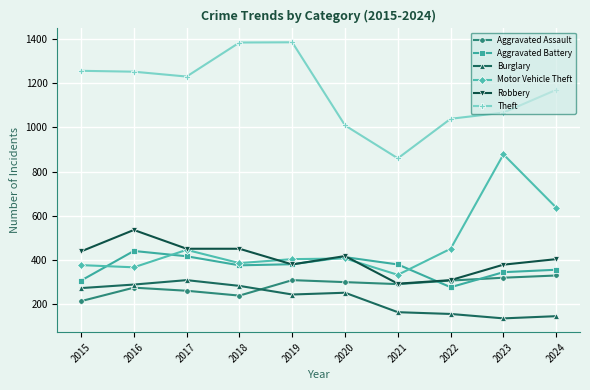

What is the value of the Motor Vehicle Theft point at the 4th from the left?

386